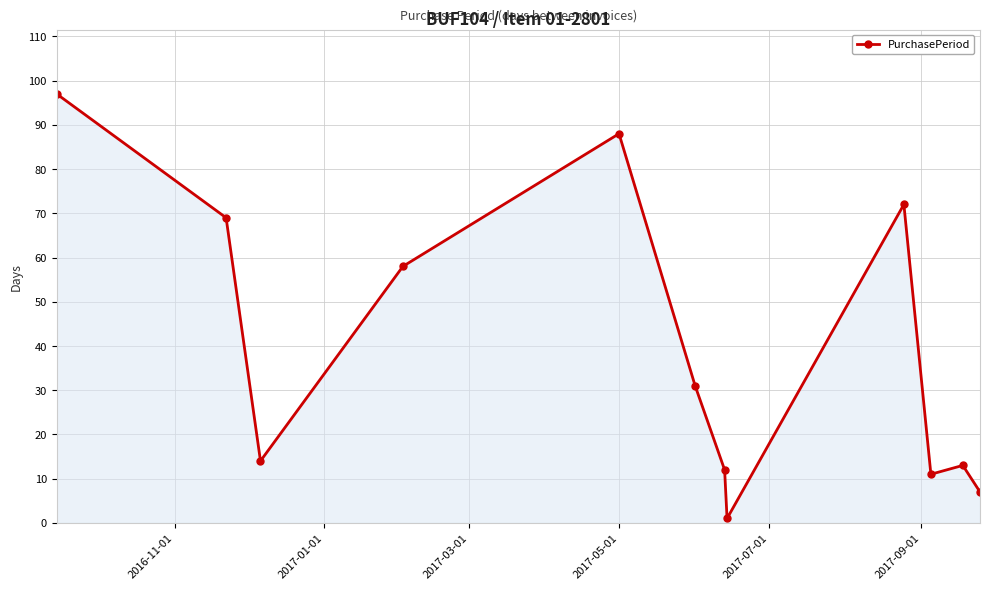

How many points are higher than both their immediate neighbors (excluding endpoints)?

3